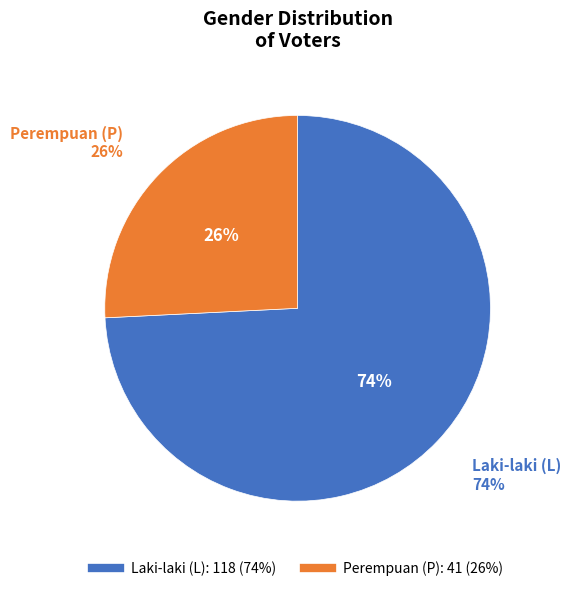

Which category has the biggest portion of the pie?

L